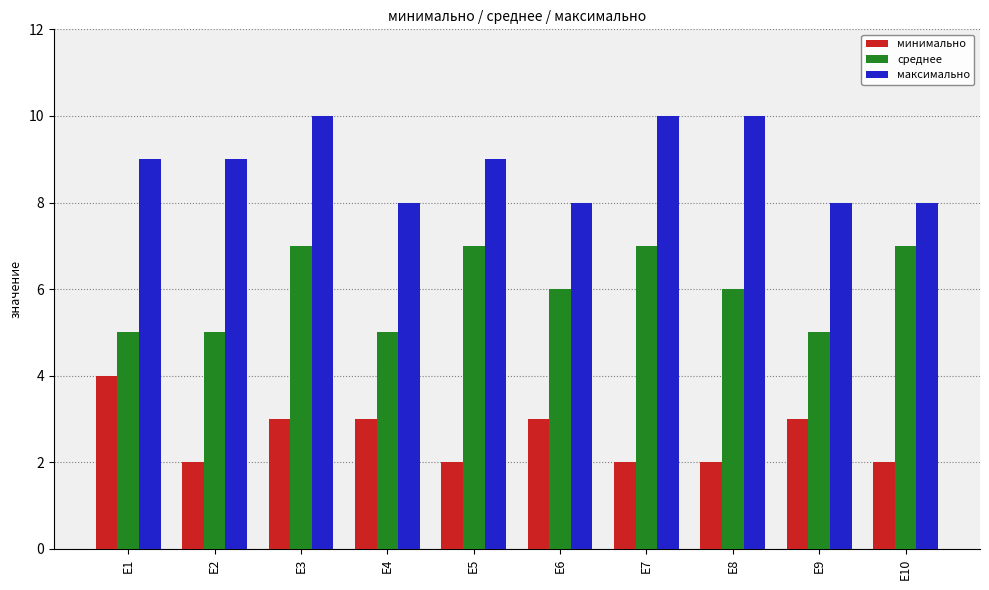

At which category is the sum across all series the highest?

E3